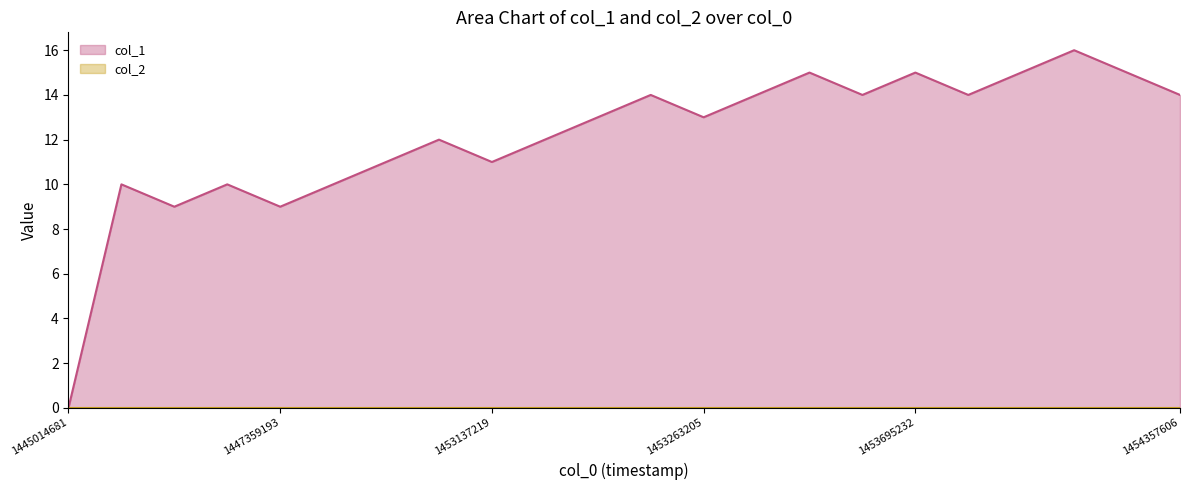

What is the difference between the maximum and minimum values?

16